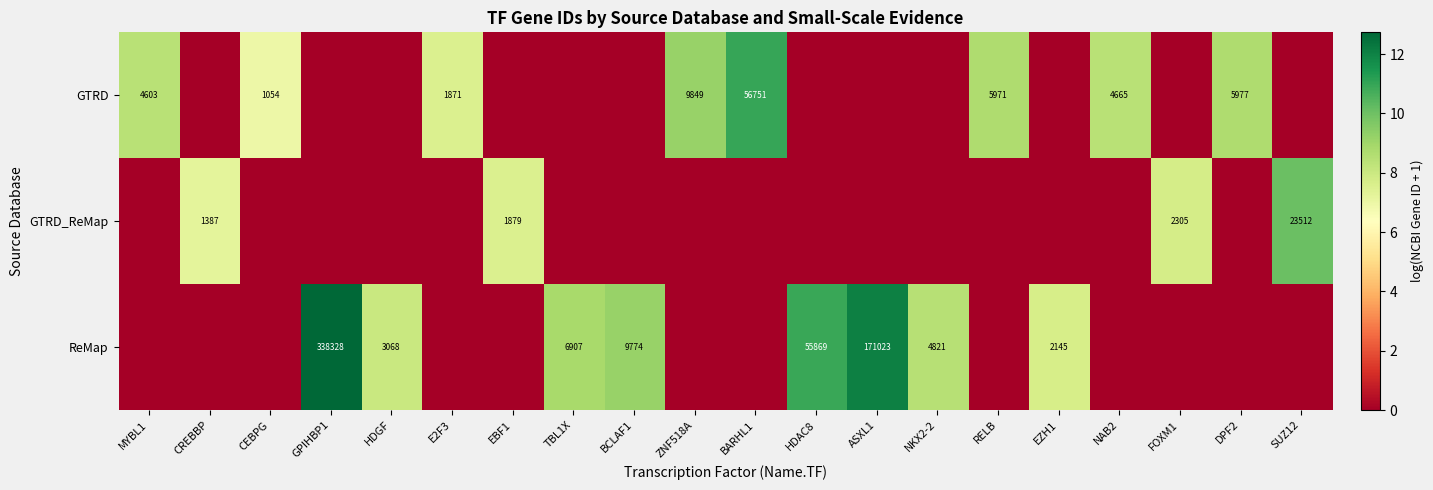

Between ASXL1 and HDGF, which is larger?

ASXL1